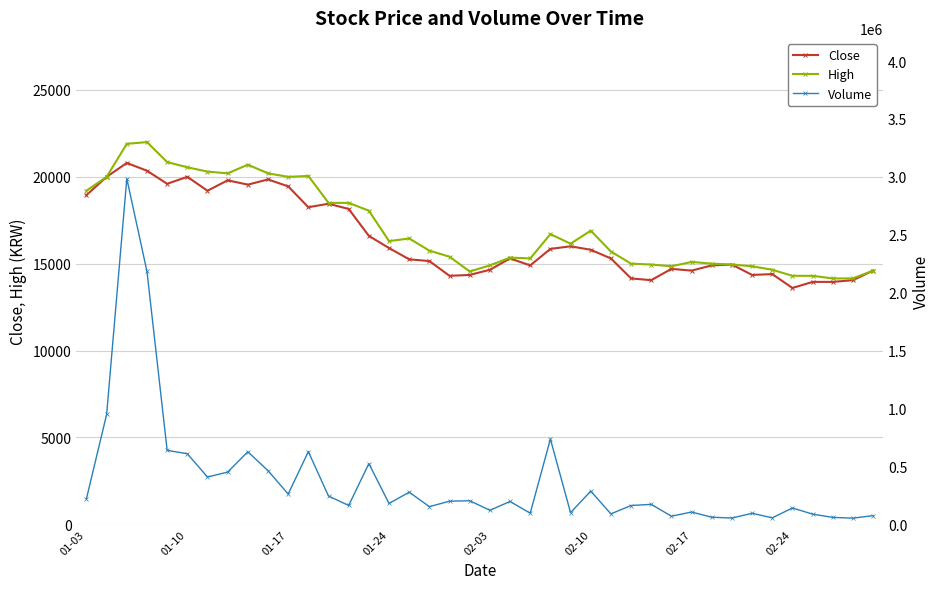

The value of High at 02-24 is 14300. True or false?

True